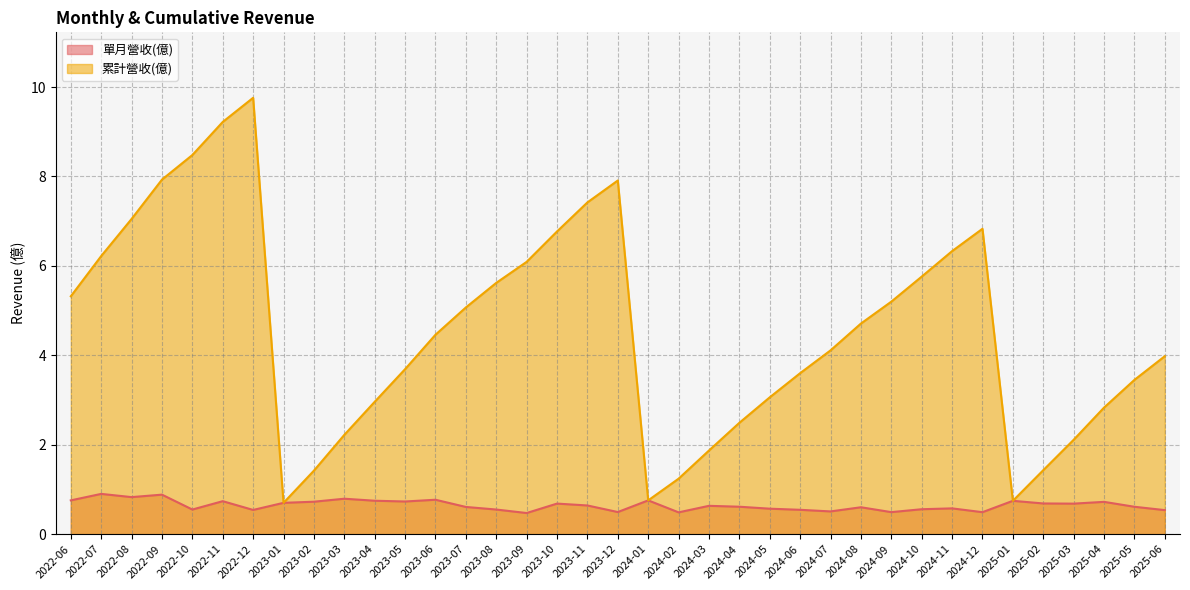

At which category does 累計營收(億) reach its first local valley?

2023-01